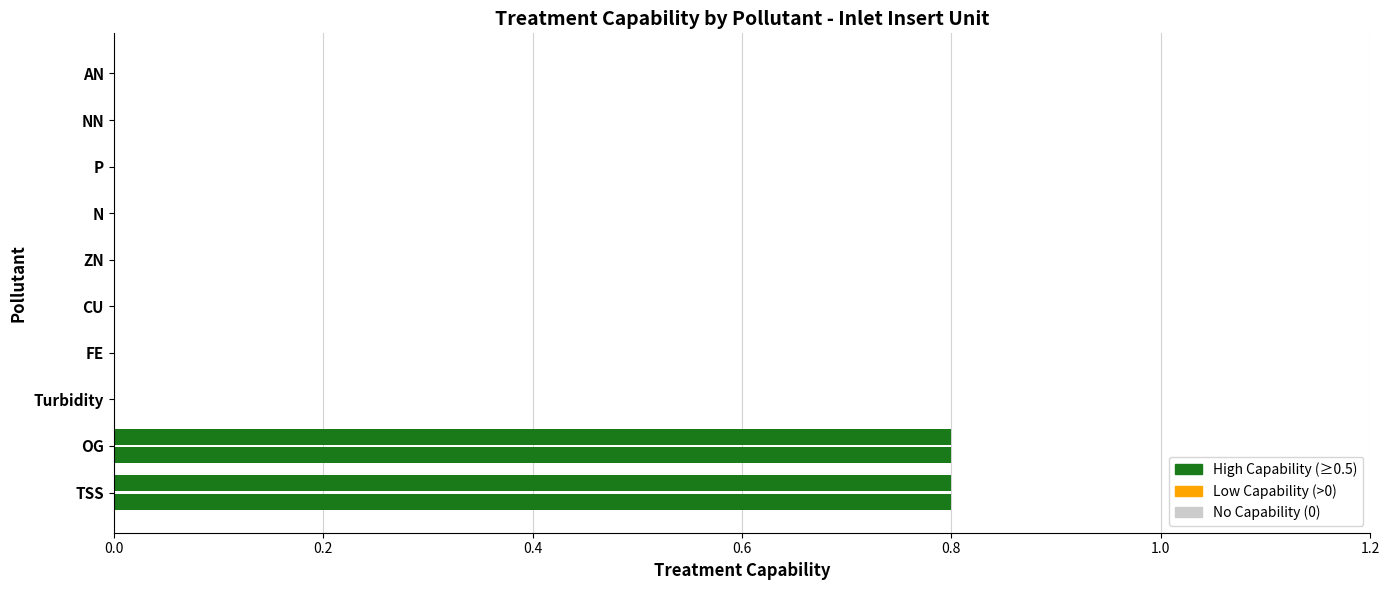

How many data points does each series have?

10